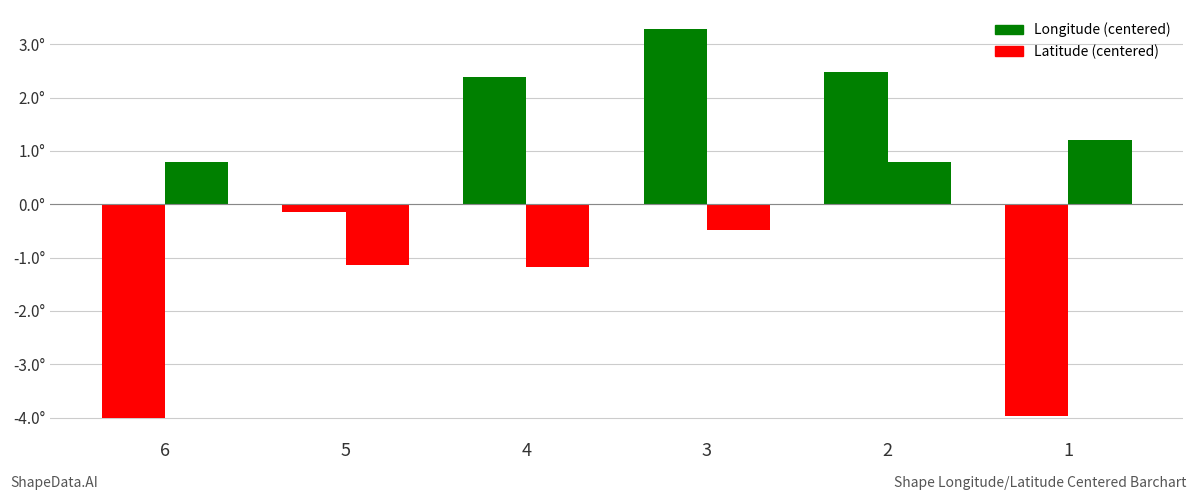

Between 6 and 2, which is larger?

2